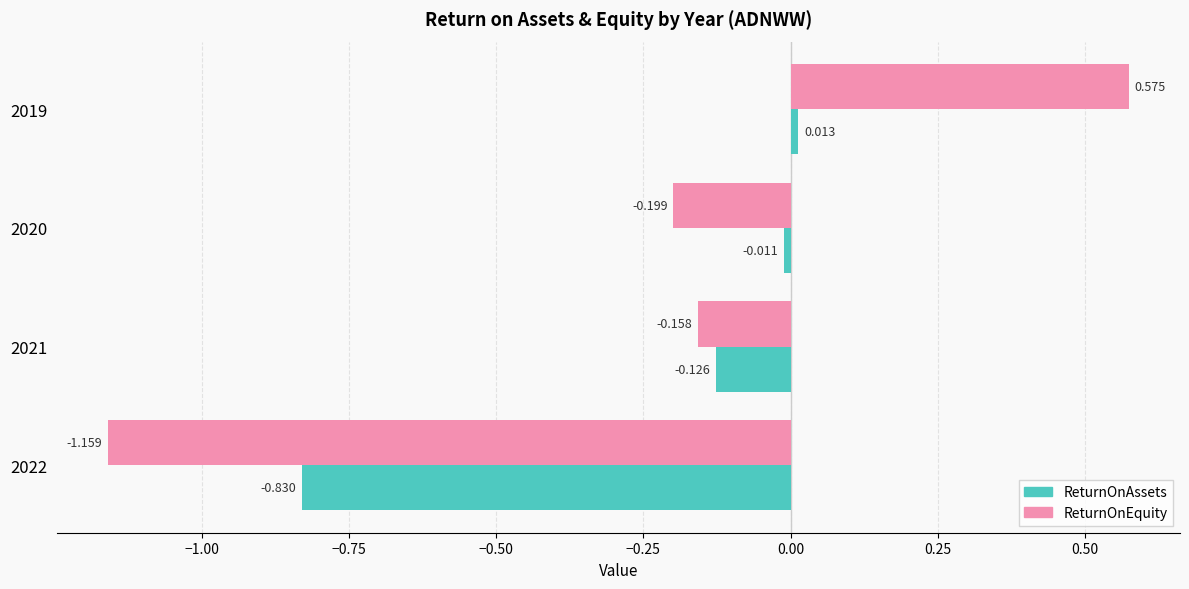

Which series has the largest range (max minus min)?

ReturnOnEquity